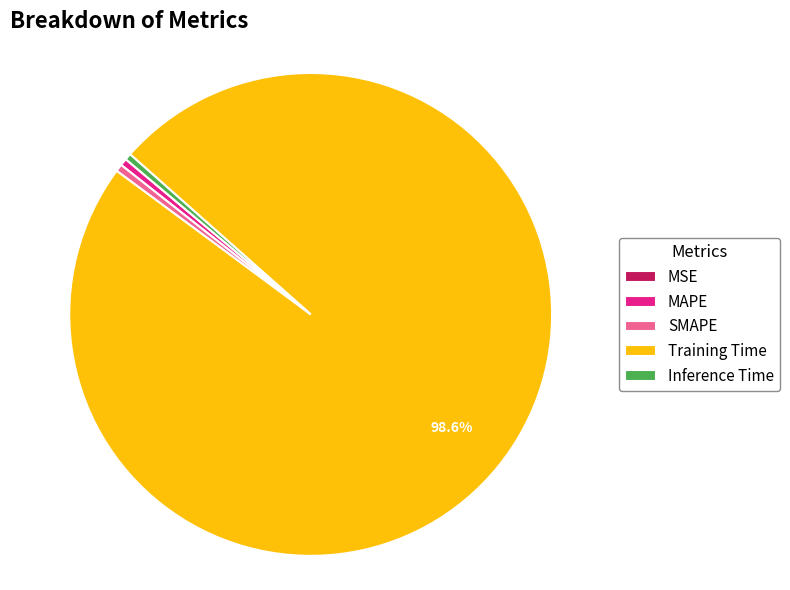

Which slice is the largest?

Training Time